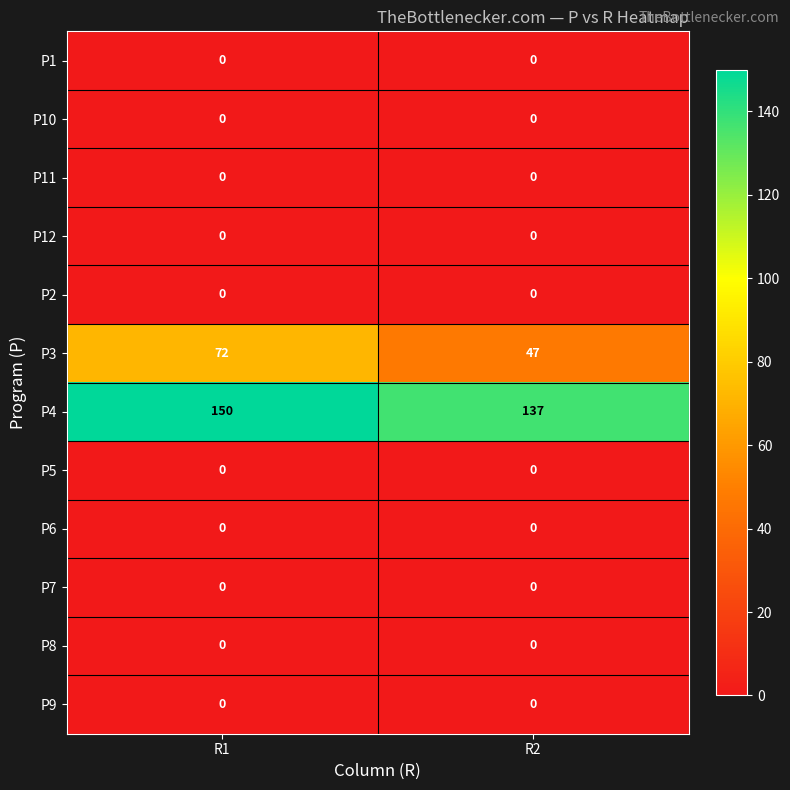

What is the total value across all series at R2?

184